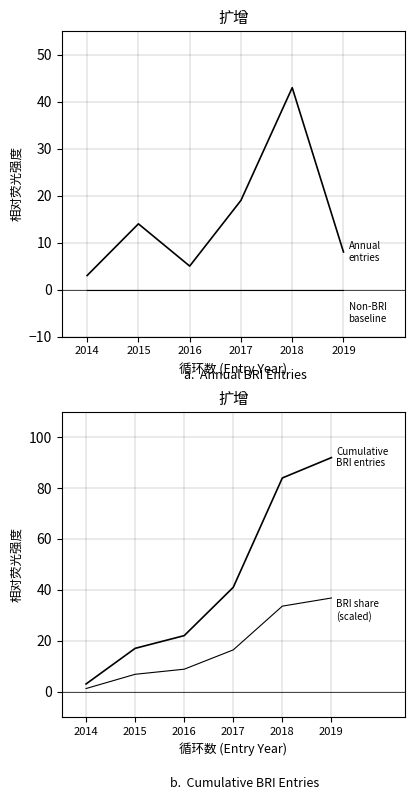

True or false: Annual entries has a value of 8.0 at 2019.

True